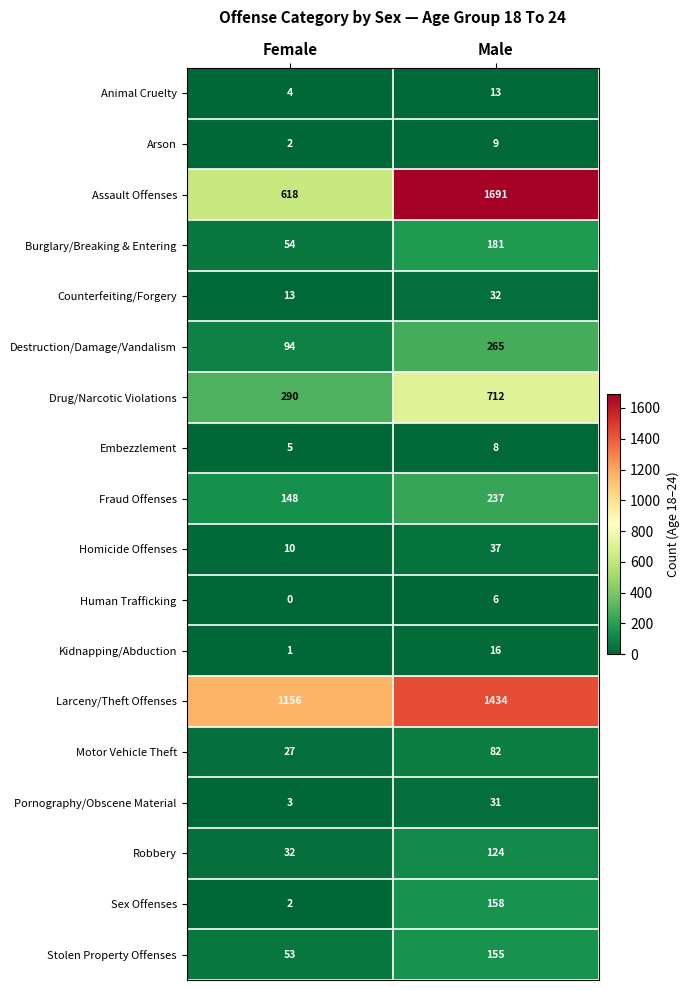

At which category is the sum across all series the highest?

Male